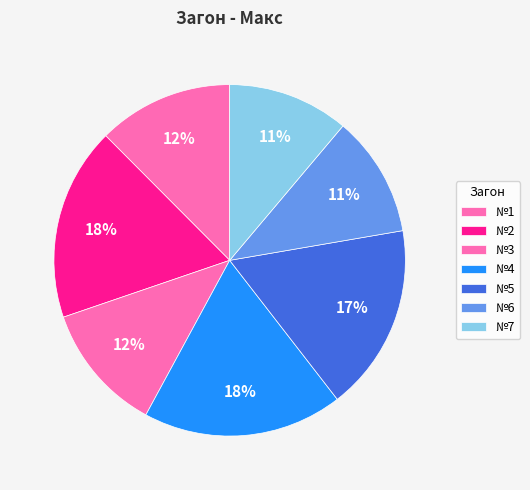

Does №1 account for over 50% of the chart?

No